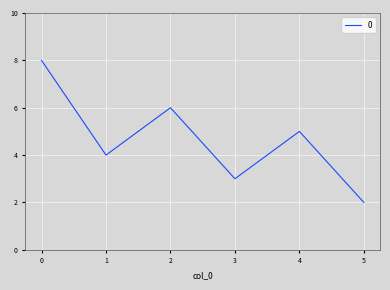

What is the smallest value displayed?

2